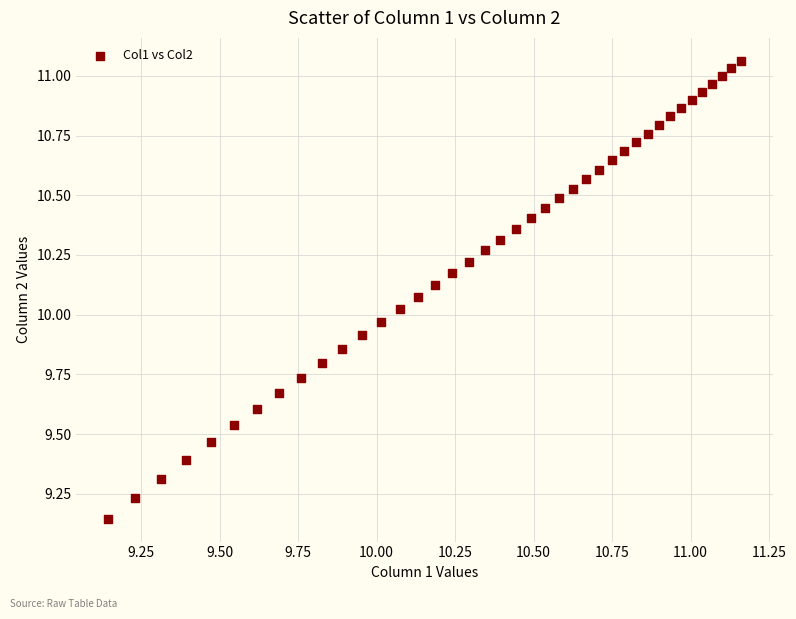

What is the range of Y values (max minus min)?

1.9